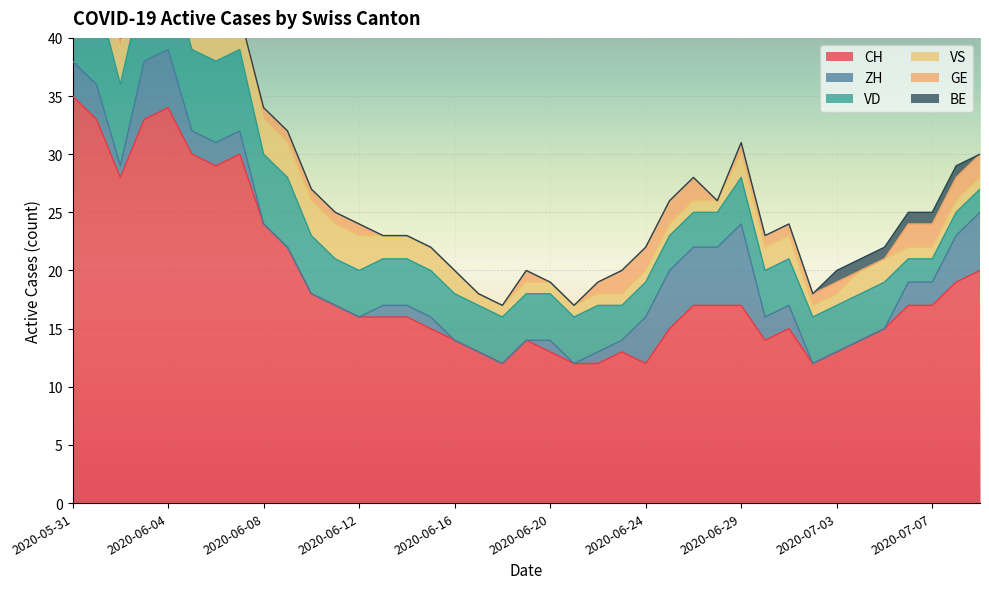

What is the sum of all BE values?

8